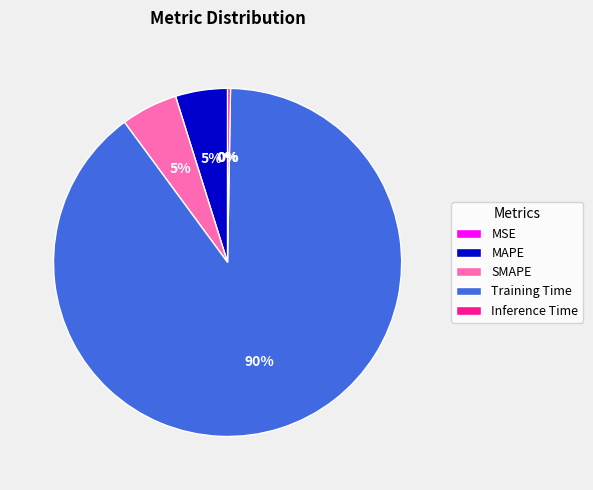

To the nearest percent, what is the average slice percentage?

20%